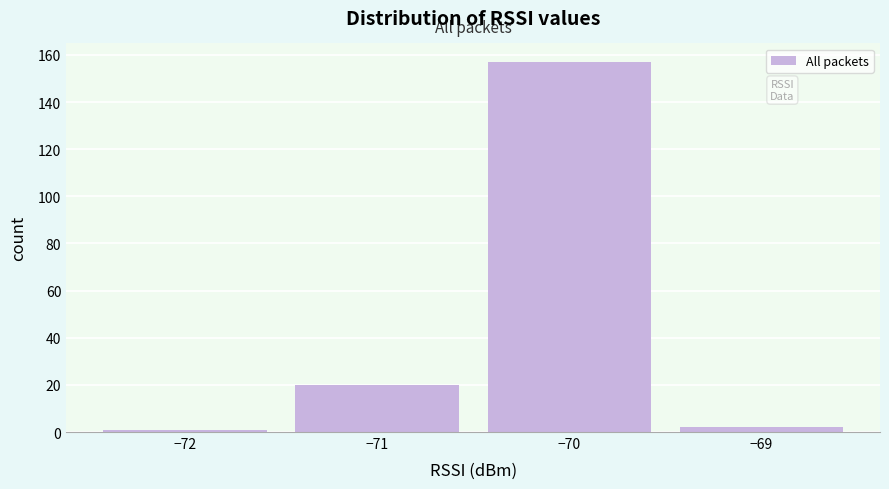

What is the height of the bar covering -69.5 to -68.5 on the x-axis? The values are not printed on the chart, so give them approximately, as read against the axis.

2